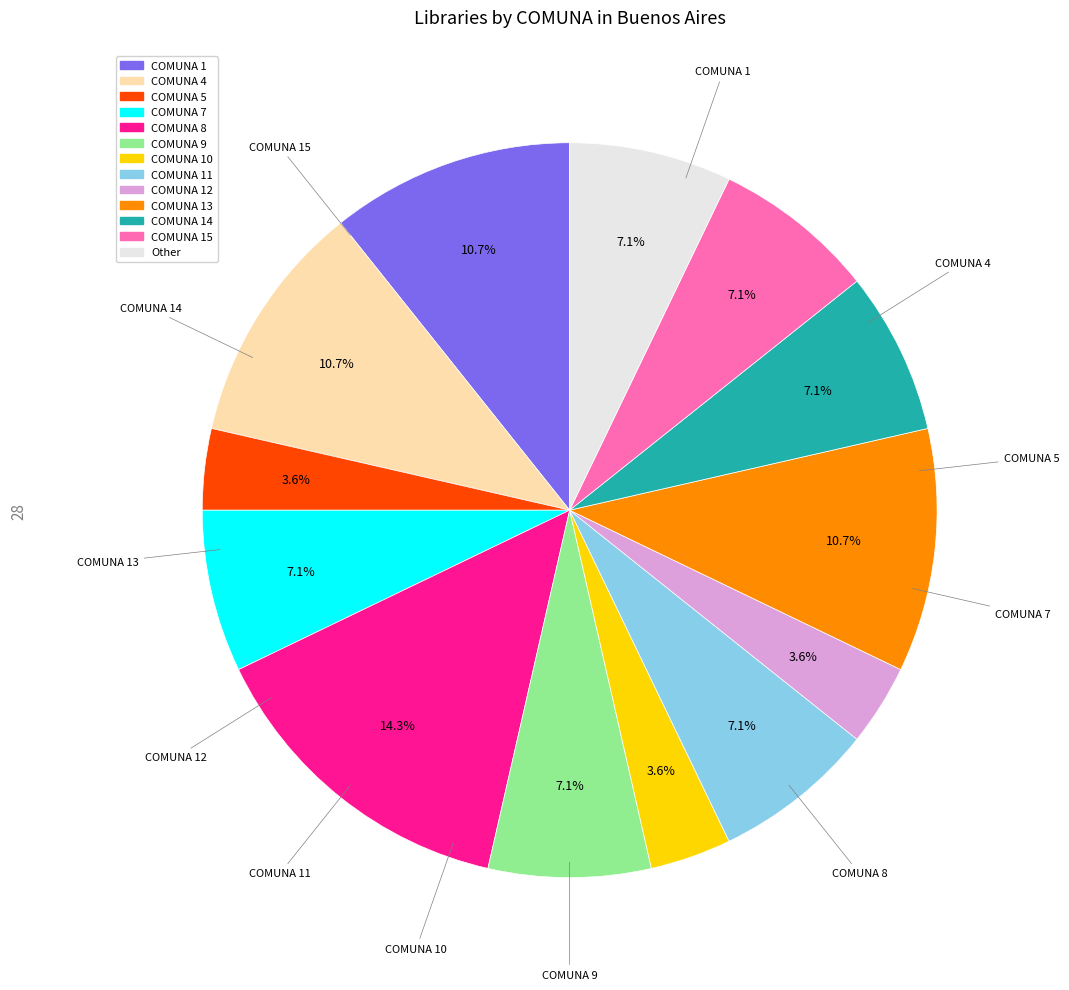

Is there any slice that represents more than half of the pie?

No